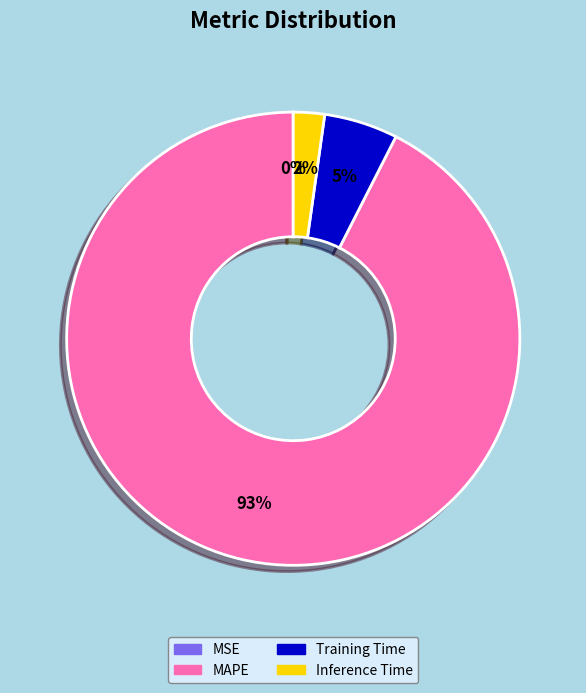

Which slice represents more than half of the pie?

MAPE